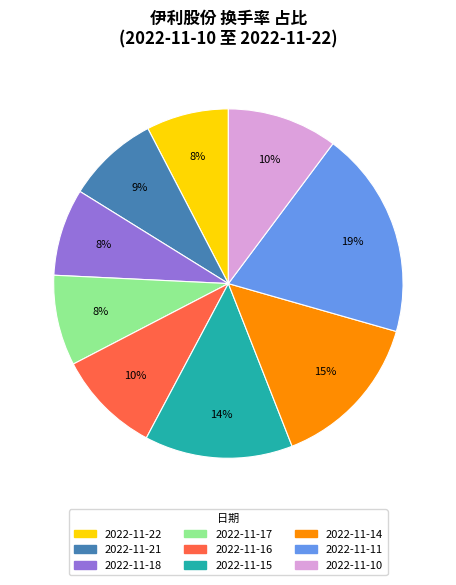

Between 2022-11-18 and 2022-11-11, which is larger?

2022-11-11